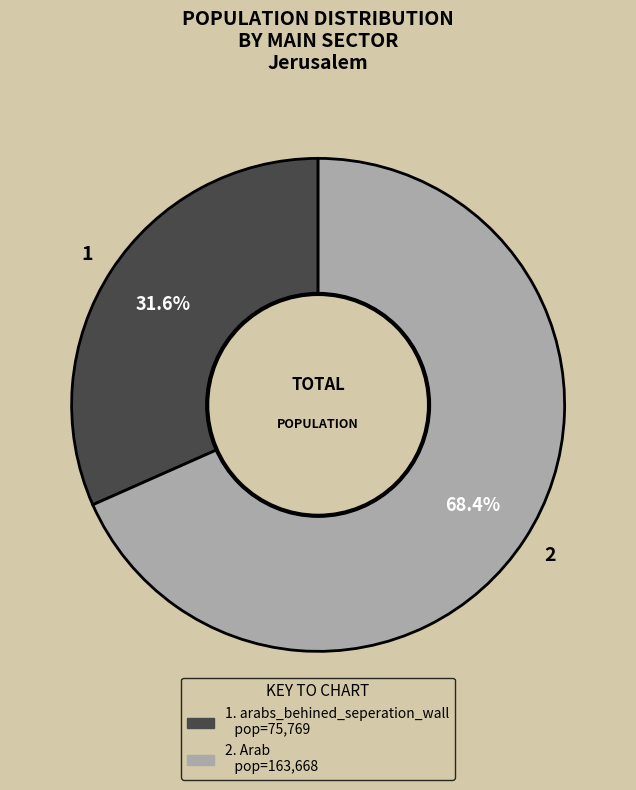

Is there a majority slice in this chart?

Yes